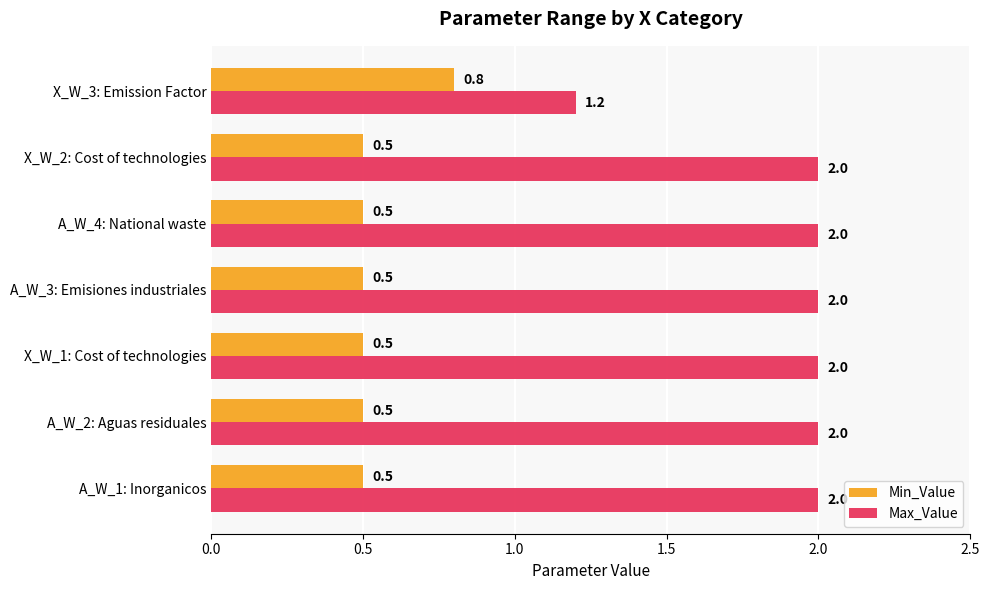

What is the highest value of the Min_Value series?

0.8